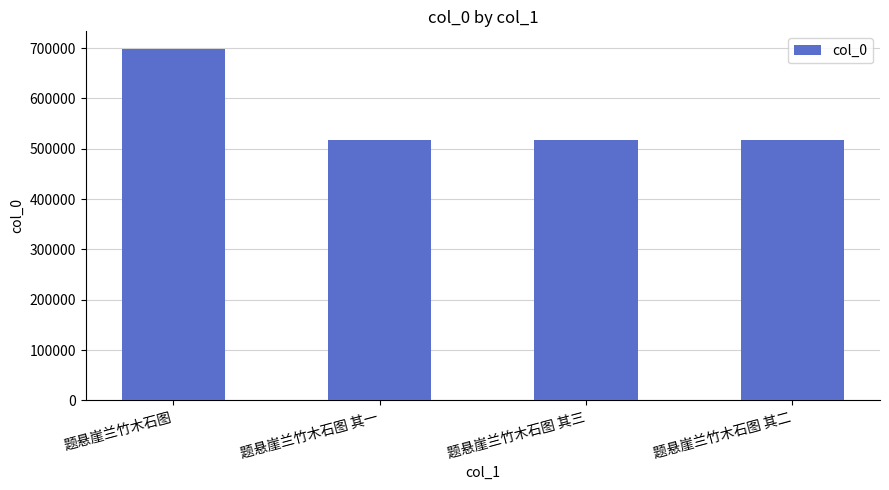

How many bars are there in total?

4